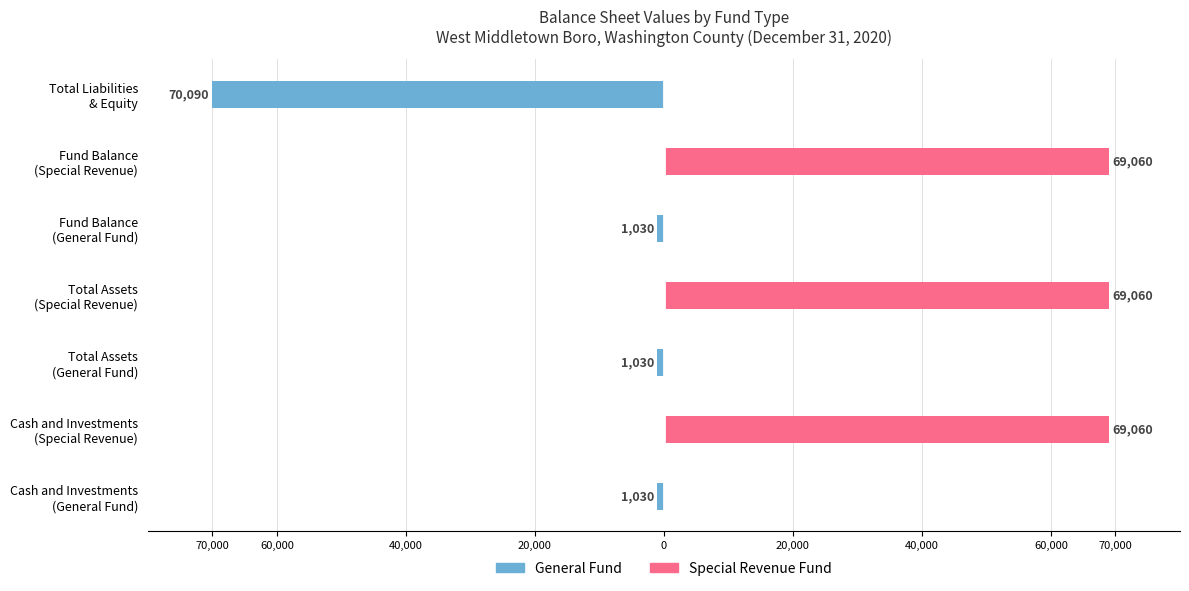

At how many categories does at least one series exceed 68356?

3